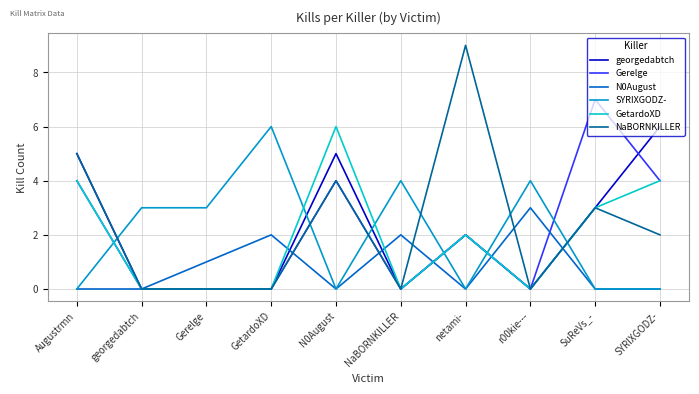

What position from the right is NaBORNKILLER?

5